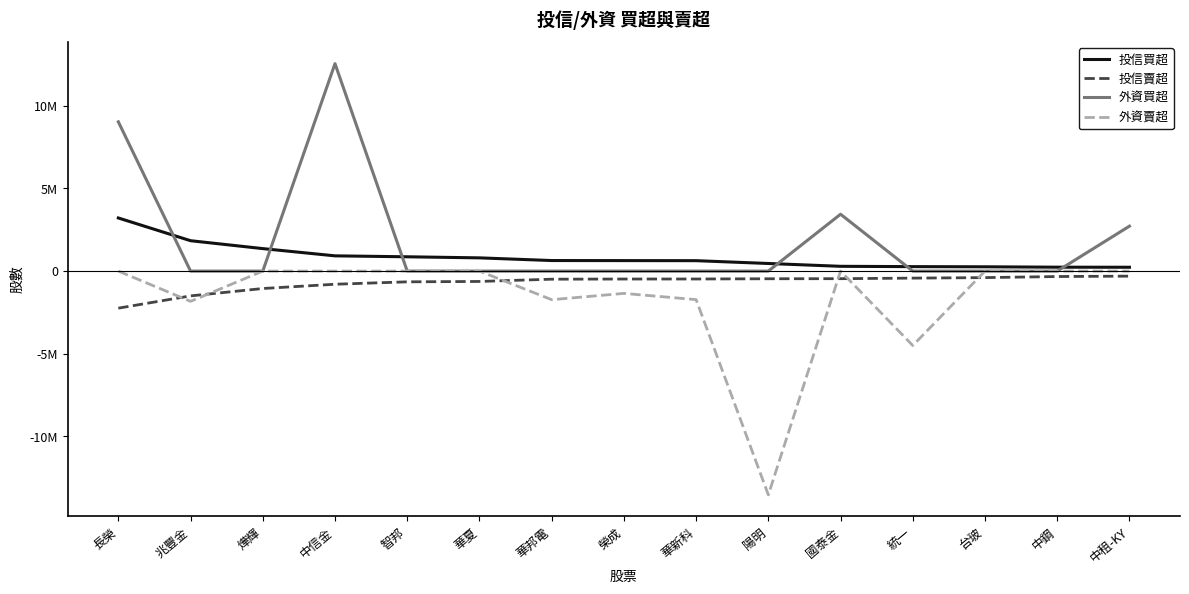

Which series has the largest total across all categories?

外資買超